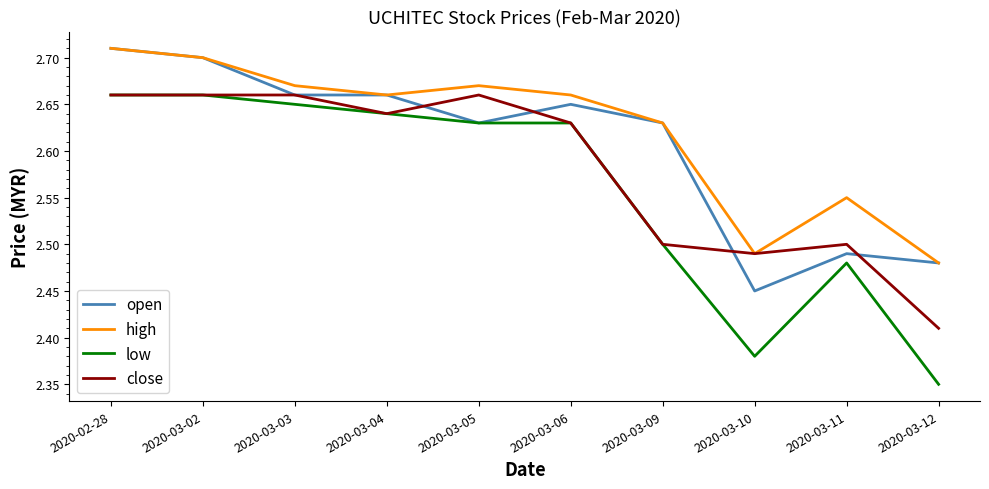

At how many categories does at least one series exceed 2?

10